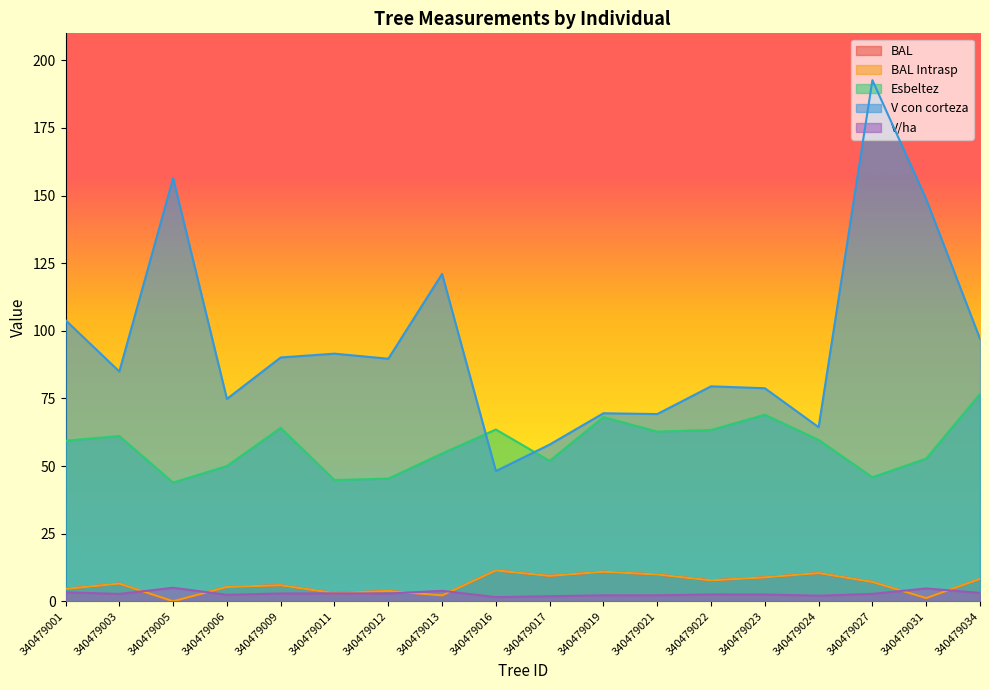

How many data points does each series have?

18